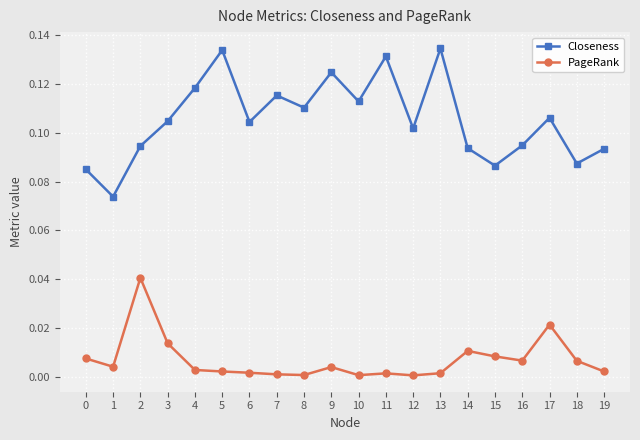

What is the sum of the Closeness values at 18 and 7?

0.2